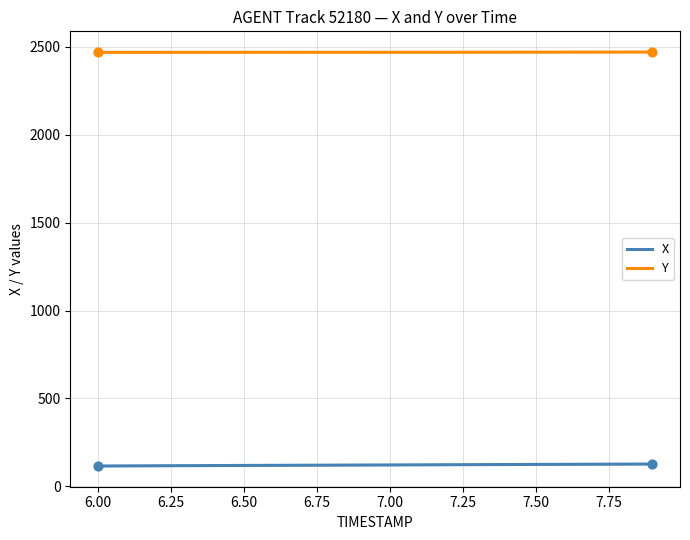

Which series reaches the maximum Y coordinate?

Y